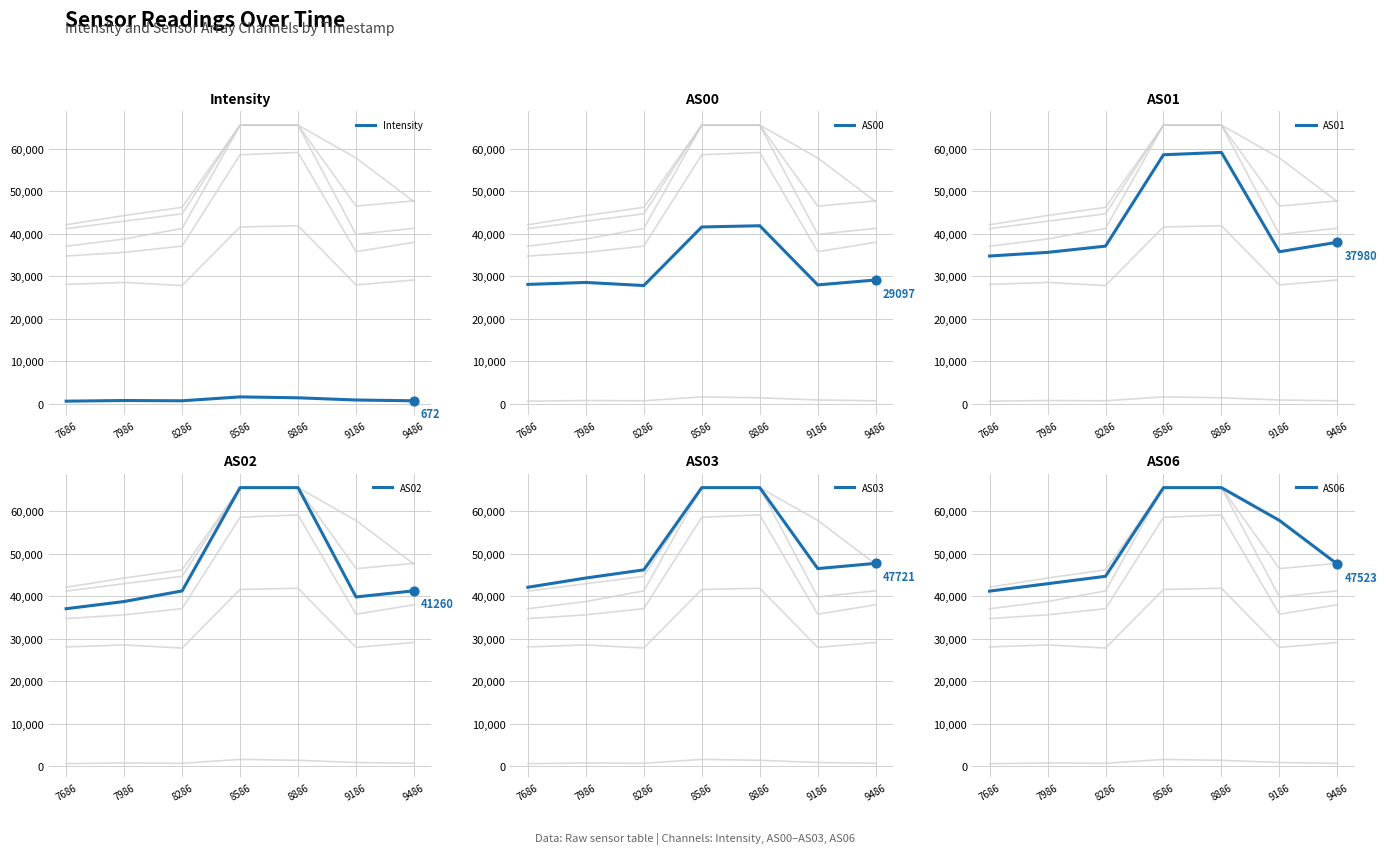

Which series has the widest spread of Y values?

AS02